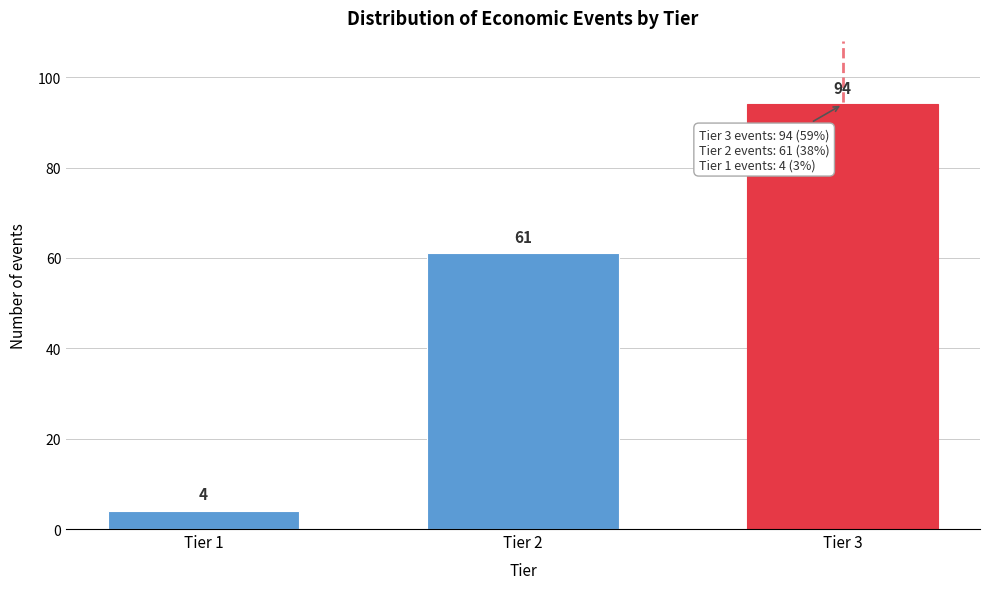

Reading left to right, extract all data points from this chart.

Tier 1=4	Tier 2=61	Tier 3=94